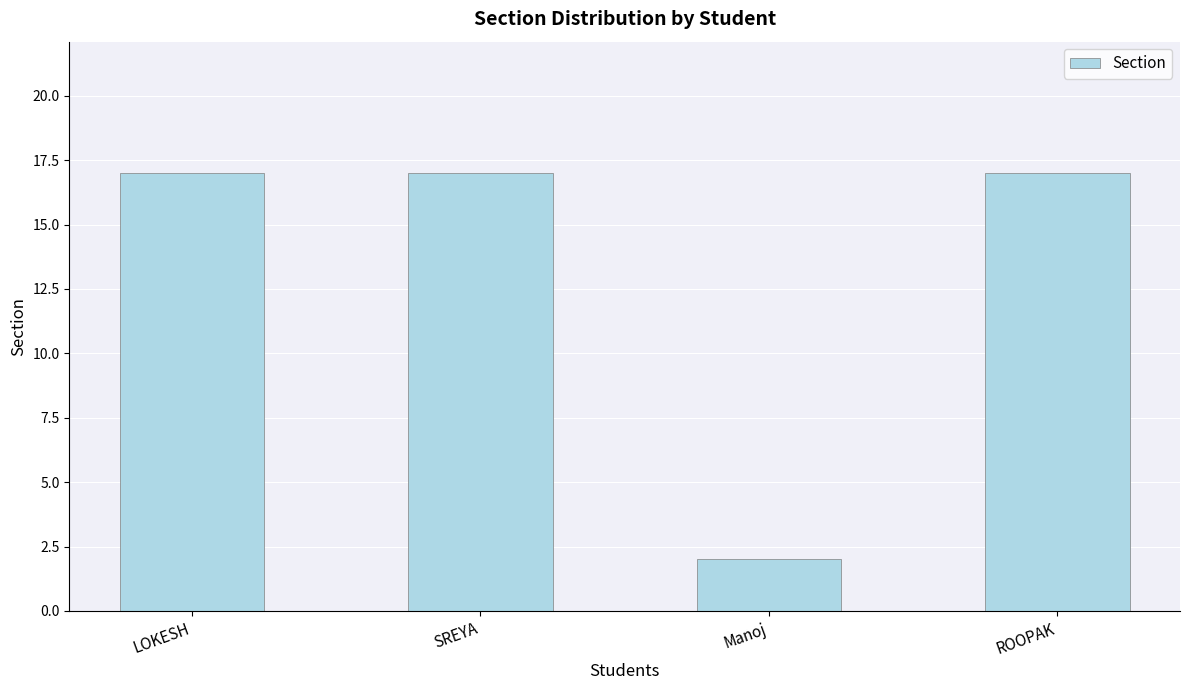

How many categories are shown in the chart?

4